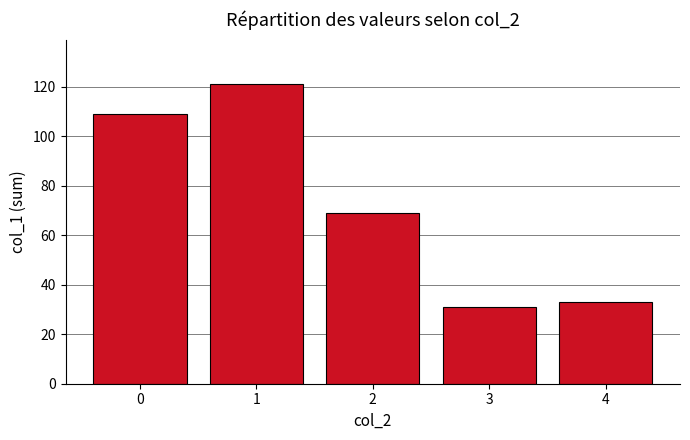

What is the value of the 1st bar from the left?

109